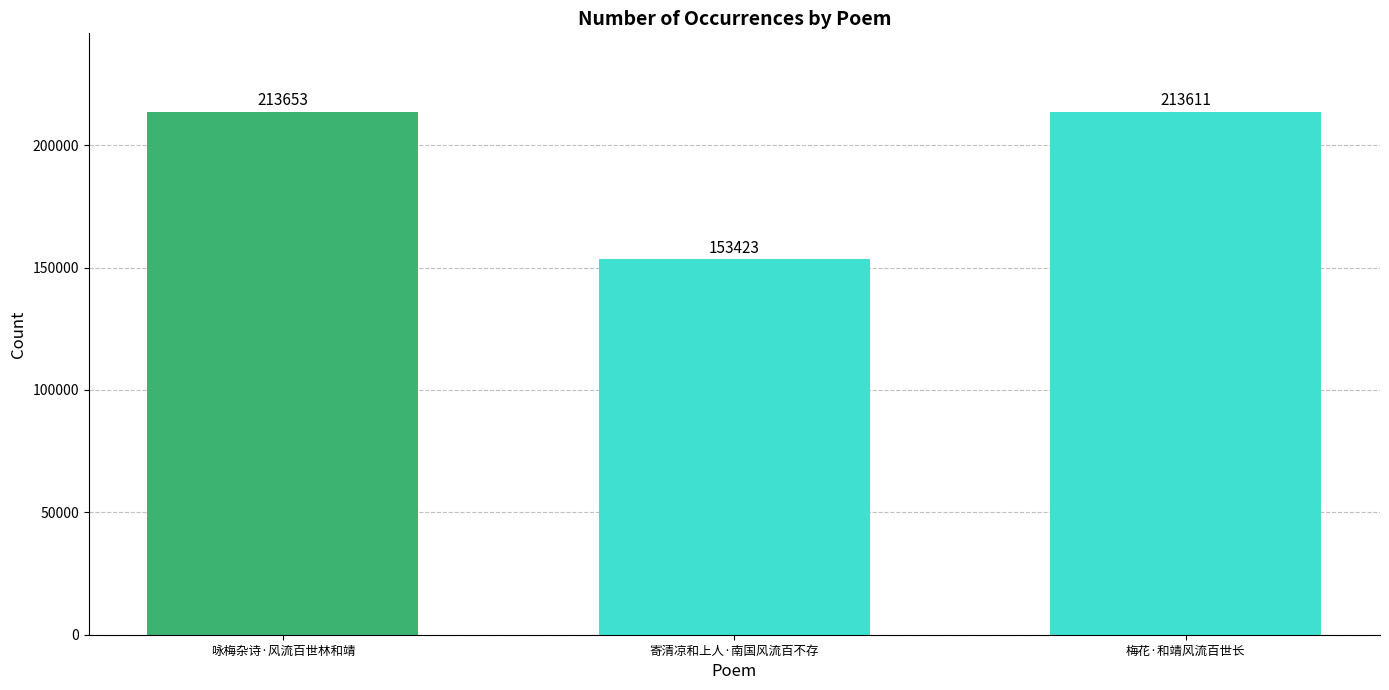

Where is the data nearest to the value 183538?

梅花·和靖风流百世长